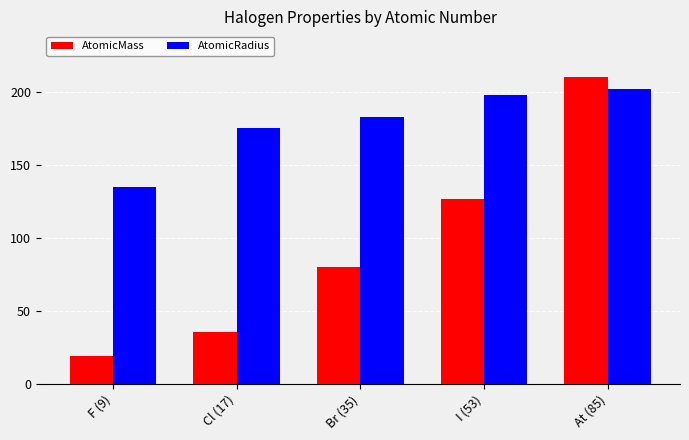

What is the average value of the AtomicRadius series?

178.6